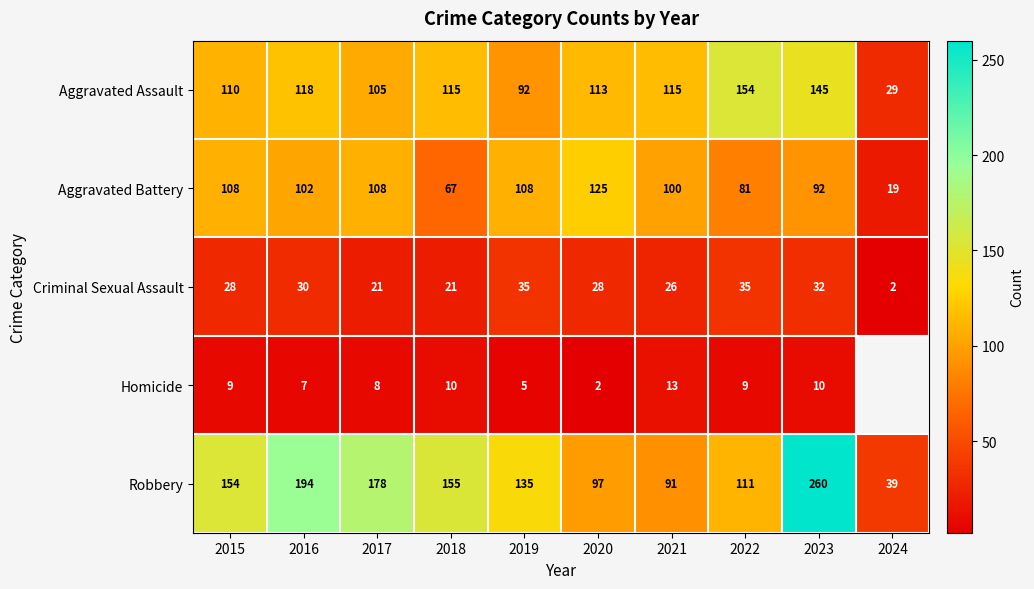

Where is Aggravated Battery nearest to the value 72?

2018